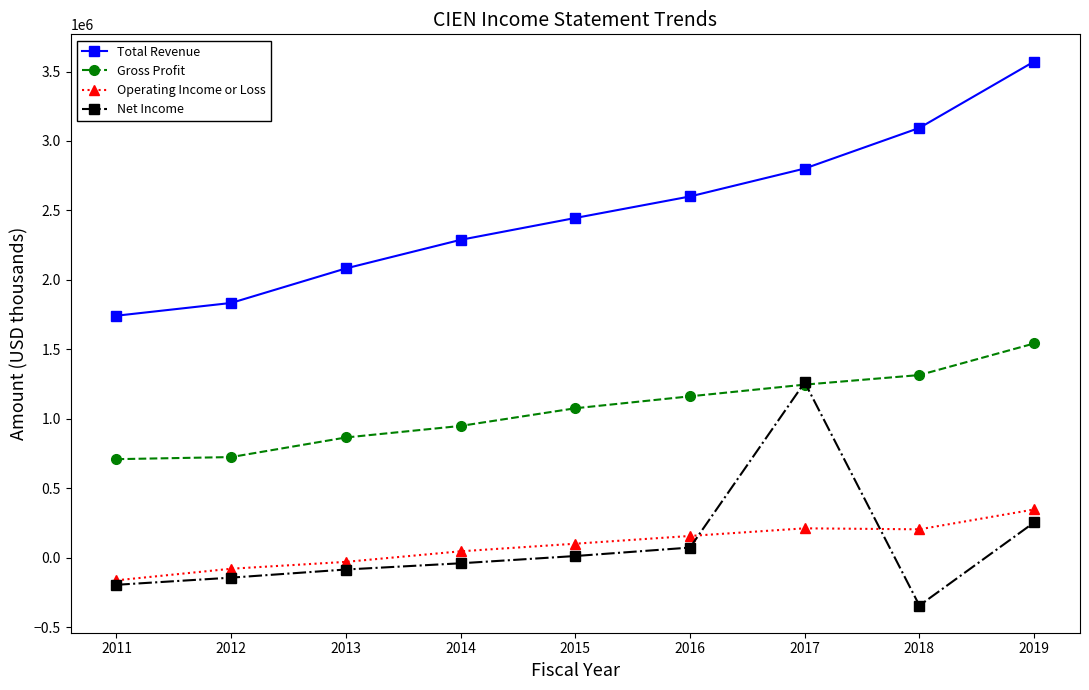

Is it true that Total Revenue equals 2288300 at 2014?

True